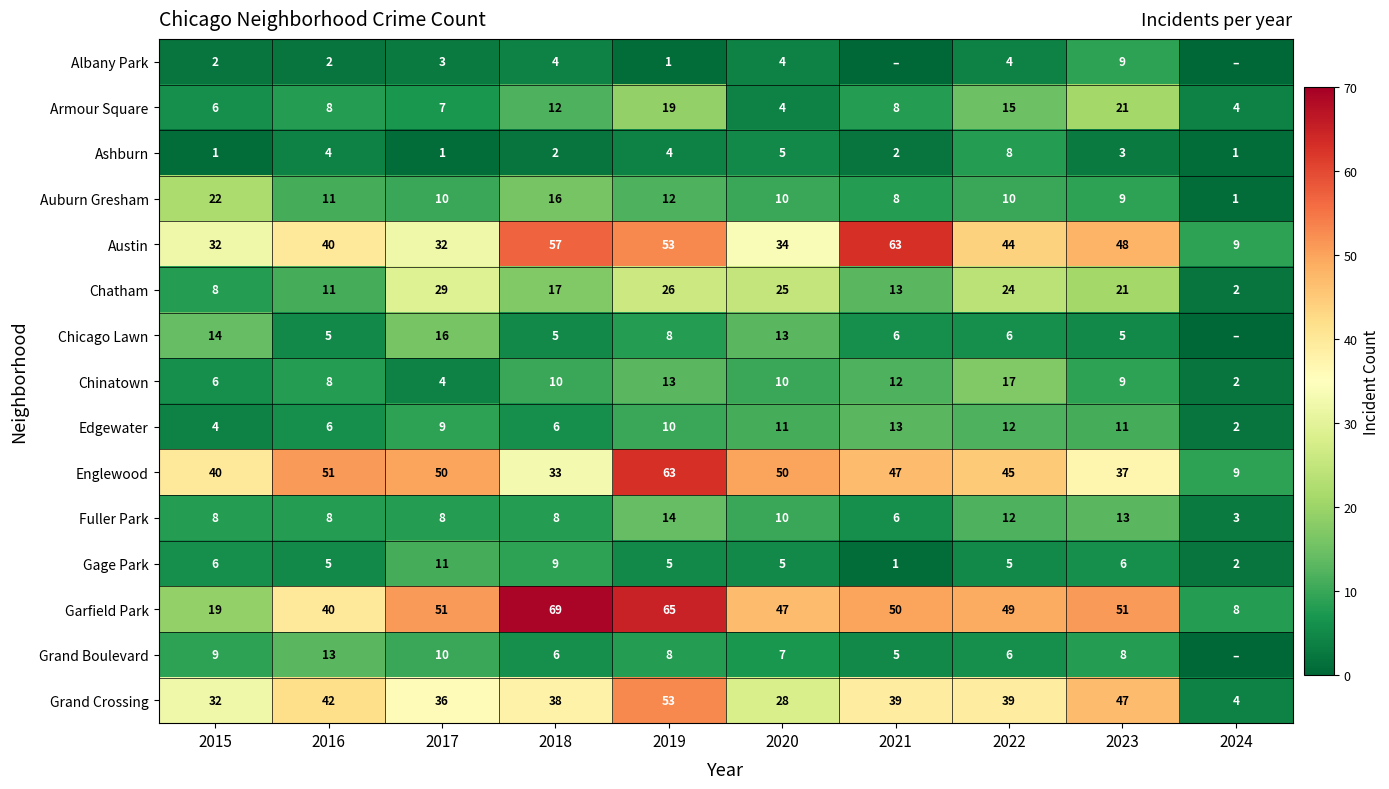

Is the value of Chicago Lawn at 2021 greater than the value of Chinatown at 2017?

Yes